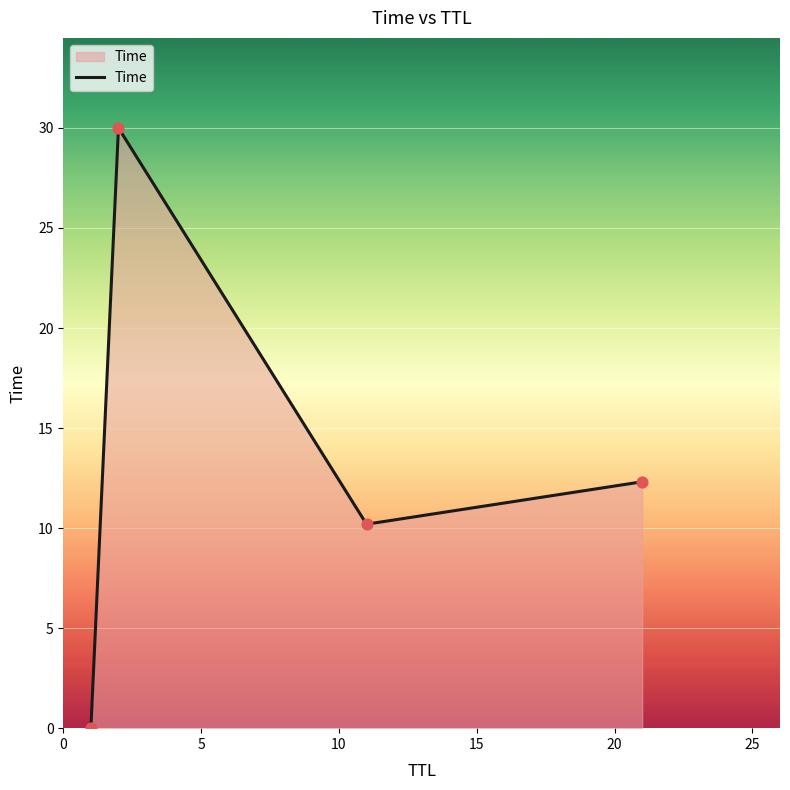

What is the average value?

13.1